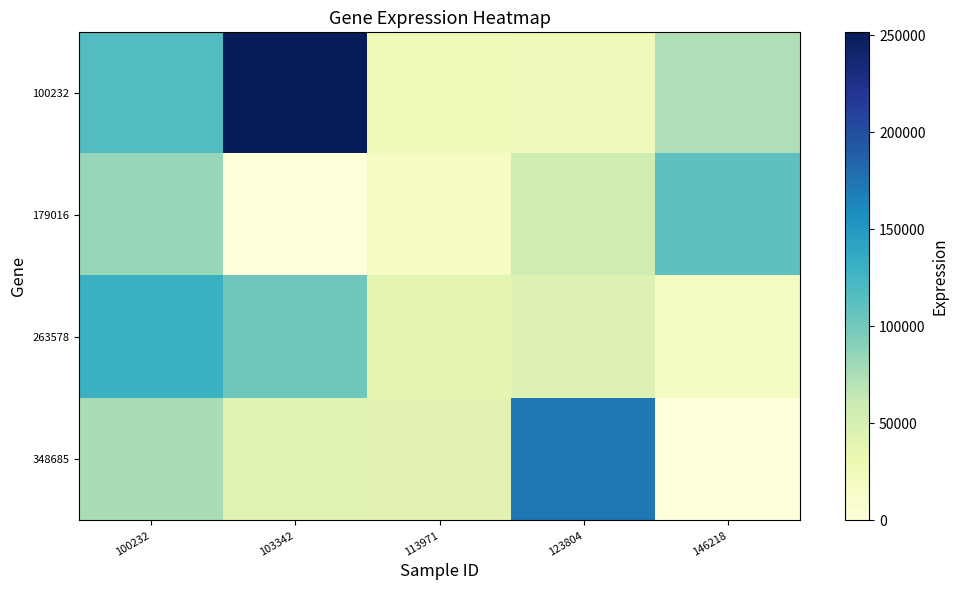

At which category does the chart reach its minimum across all series?

103342